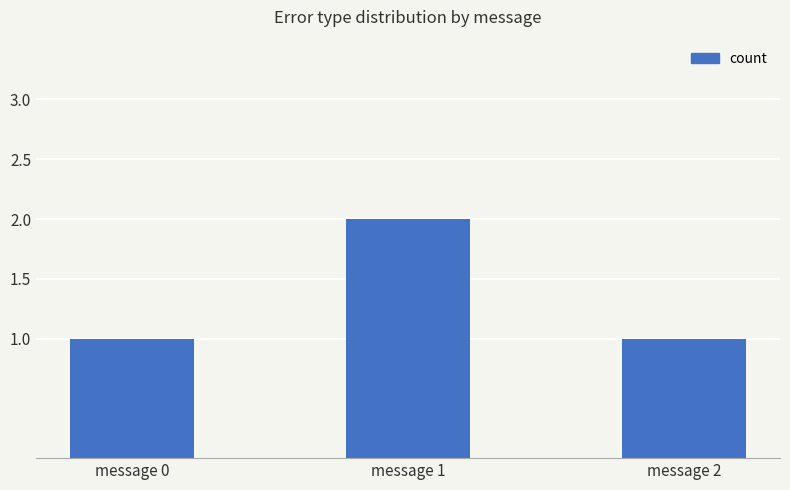

What is the minimum value shown in the chart?

1